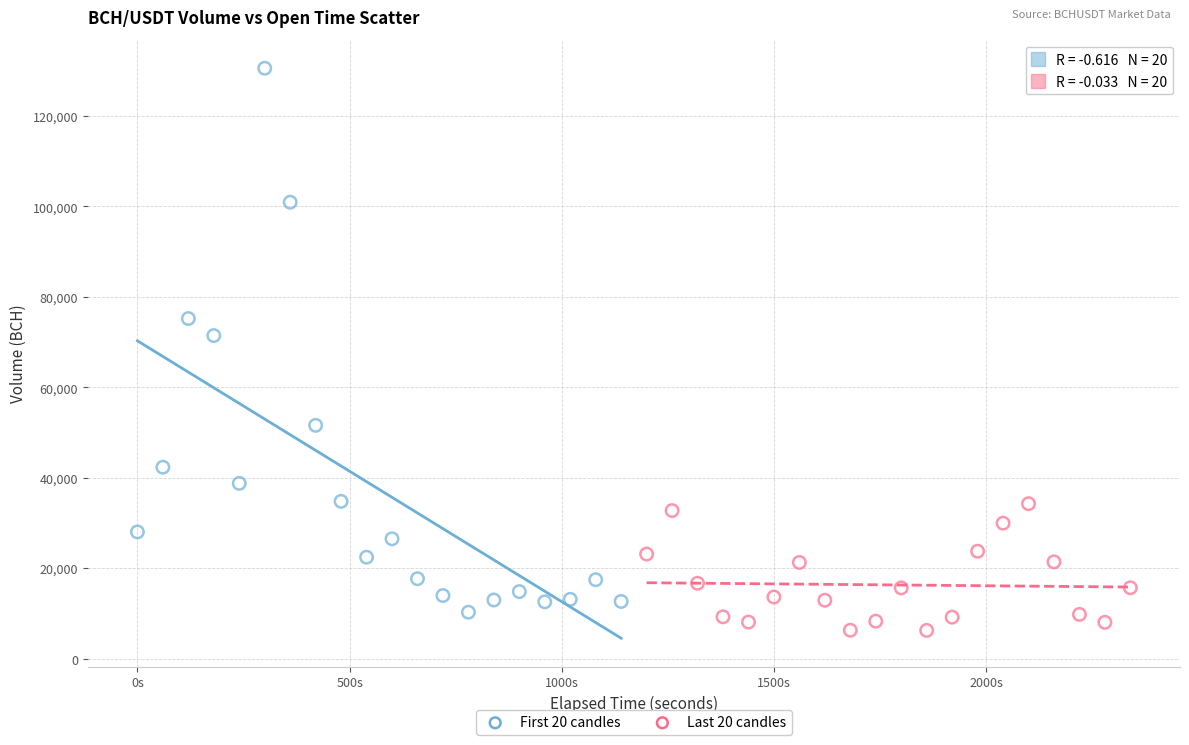

Which series has the widest spread of Y values?

First 20 candles